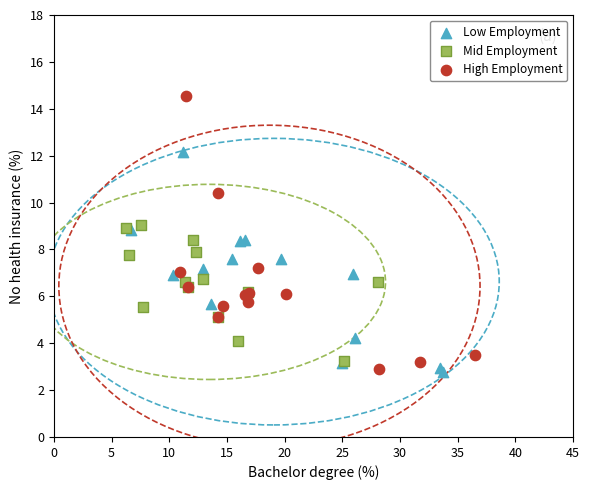

Which series contains the highest Y value?

High Employment